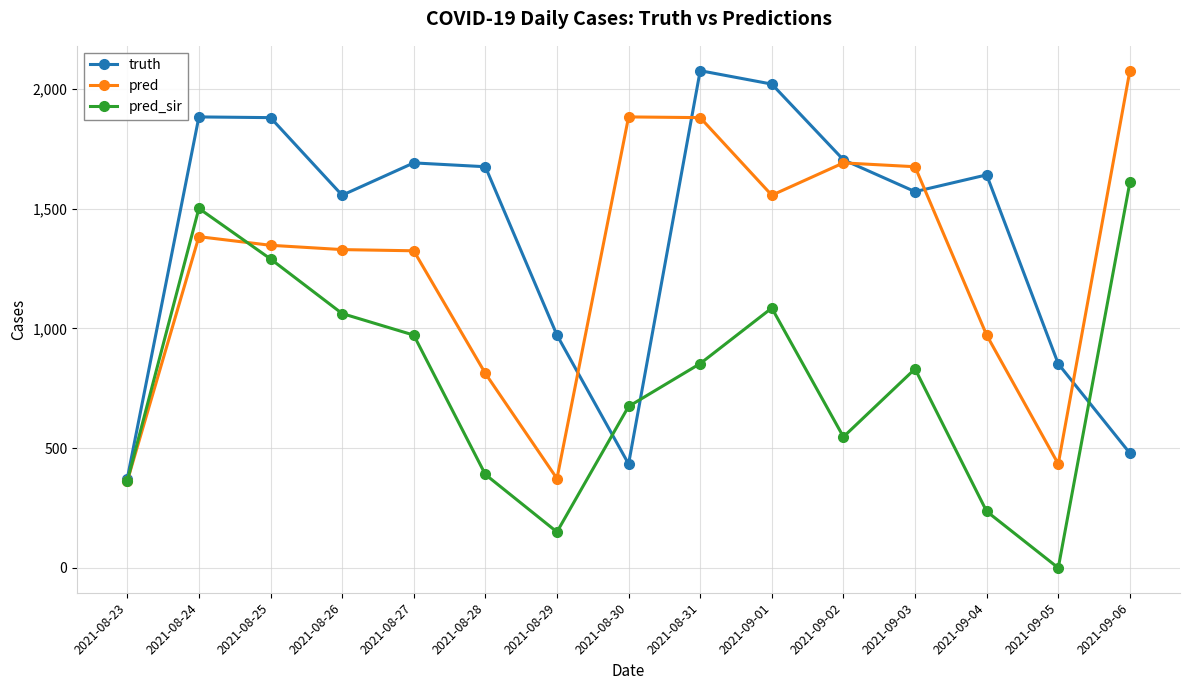

What value does the truth series have at 2021-09-04?

1641.0